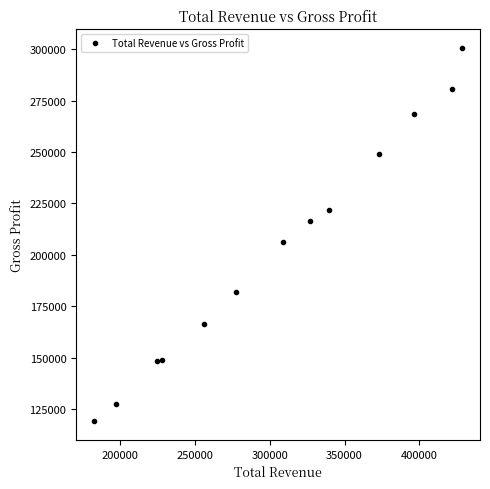

What Y value in the scatter plot is closest to 209850?

206200